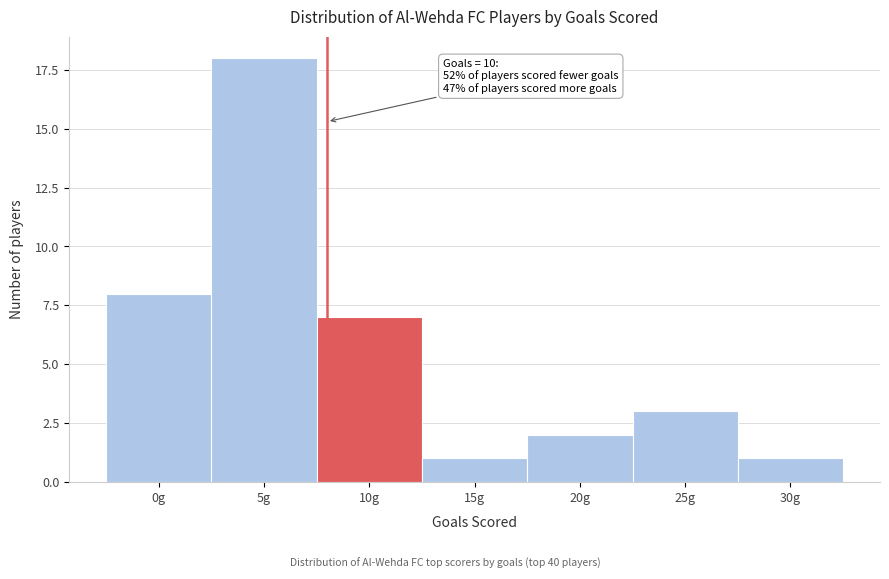

Reading right to left, transcribe all the data shown in this chart.

30g=1	25g=3	20g=2	15g=1	10g=7	5g=18	0g=8